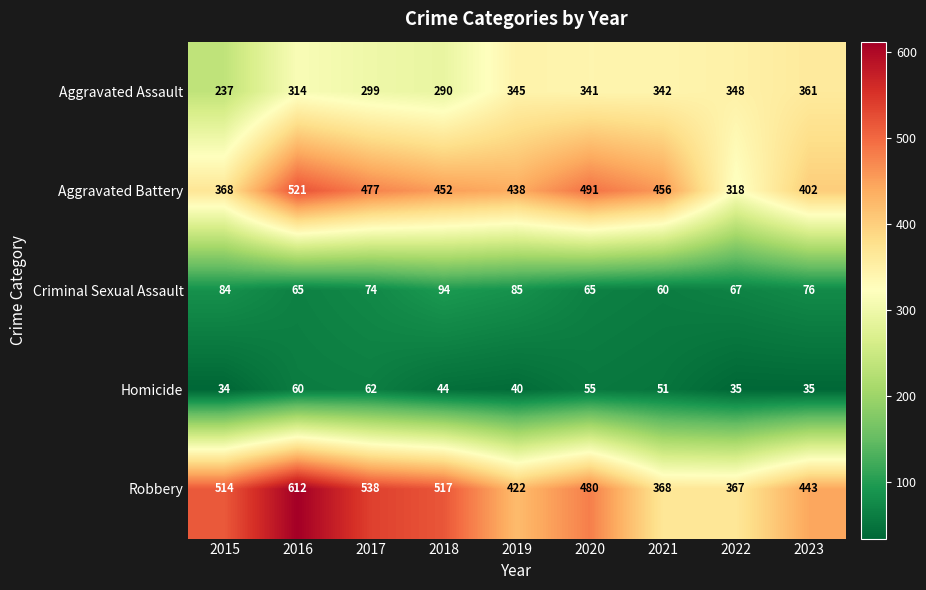

How many distinct data groups are displayed?

5